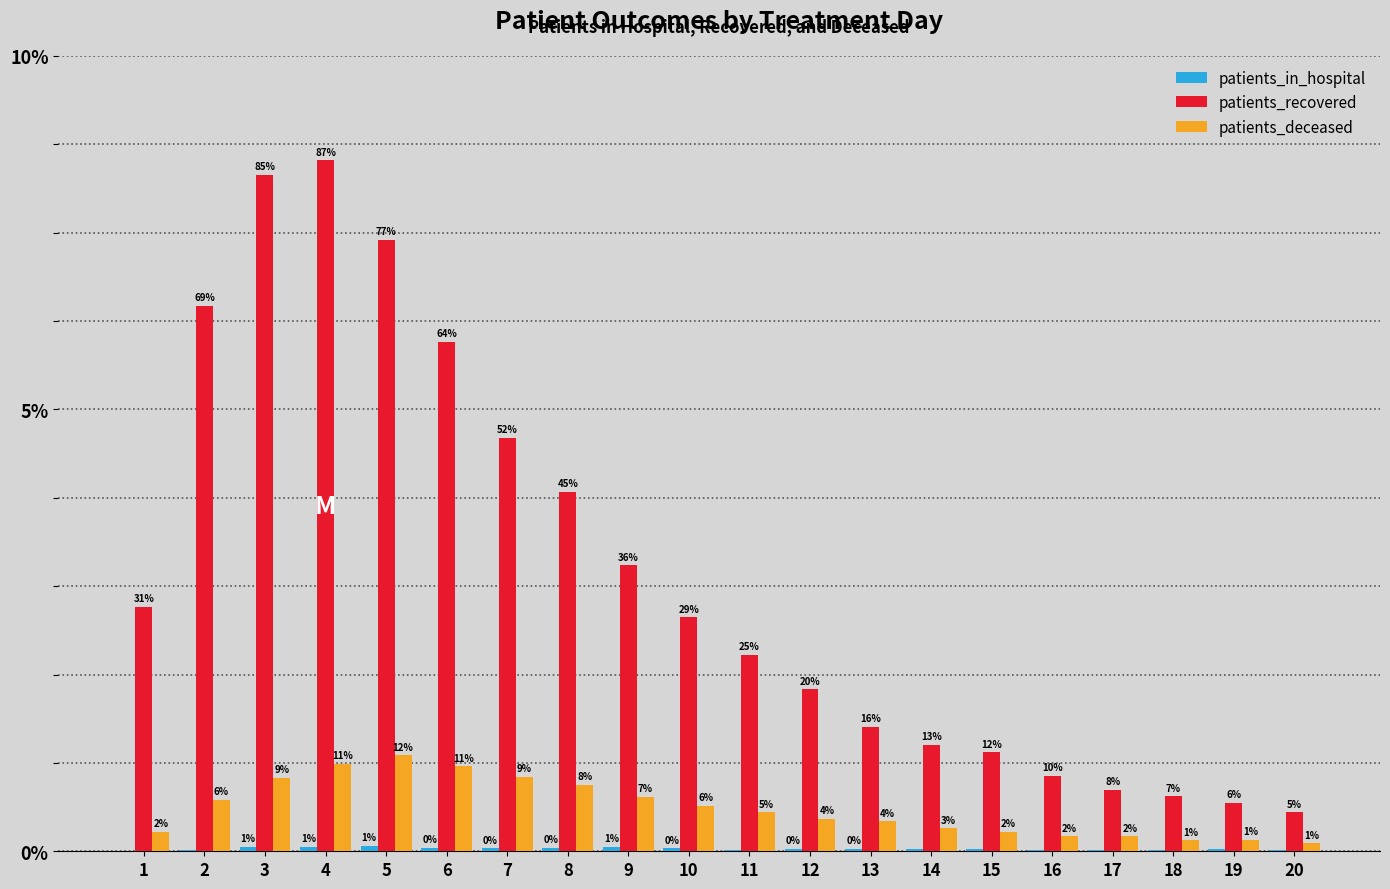

Are the bars horizontal?

No